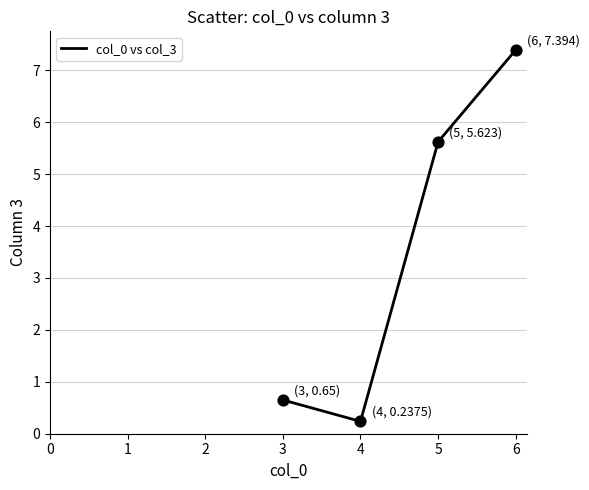

Between 5 and 6, which is larger?

6